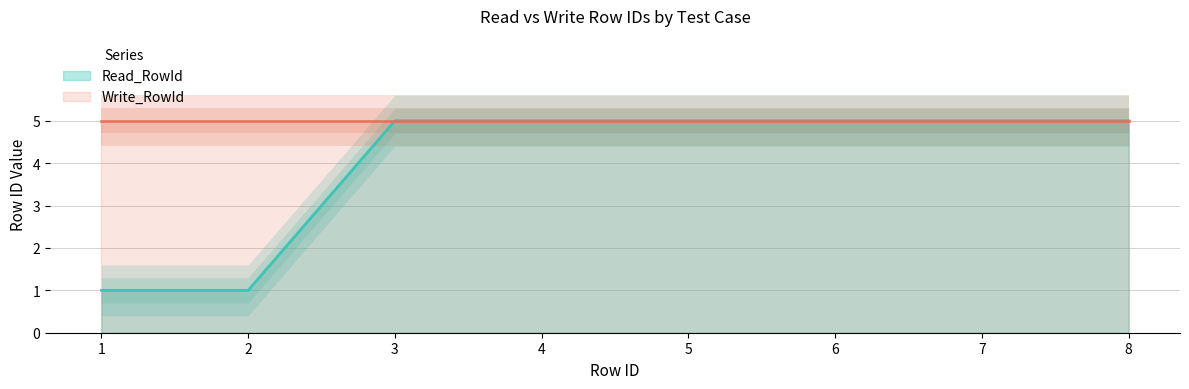

Read the value at 8.

5